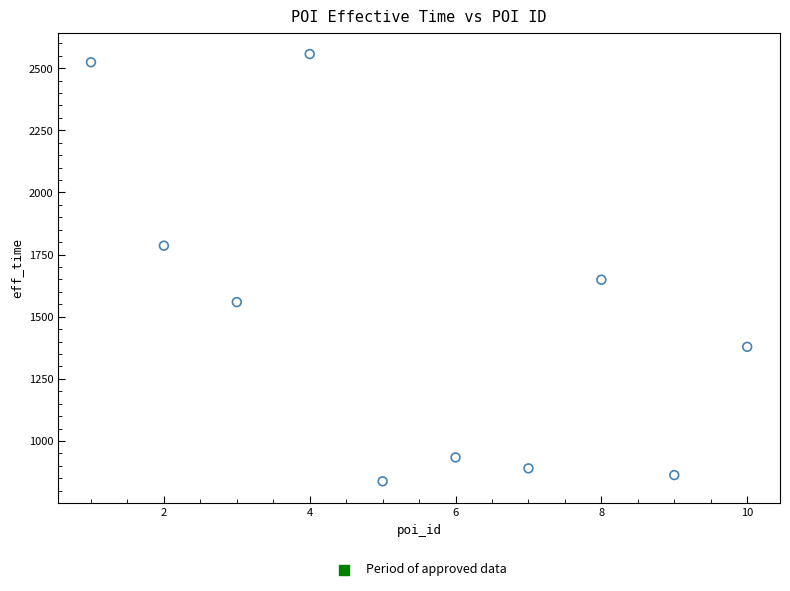

What Y value in the scatter plot is closest to 1697?

1649